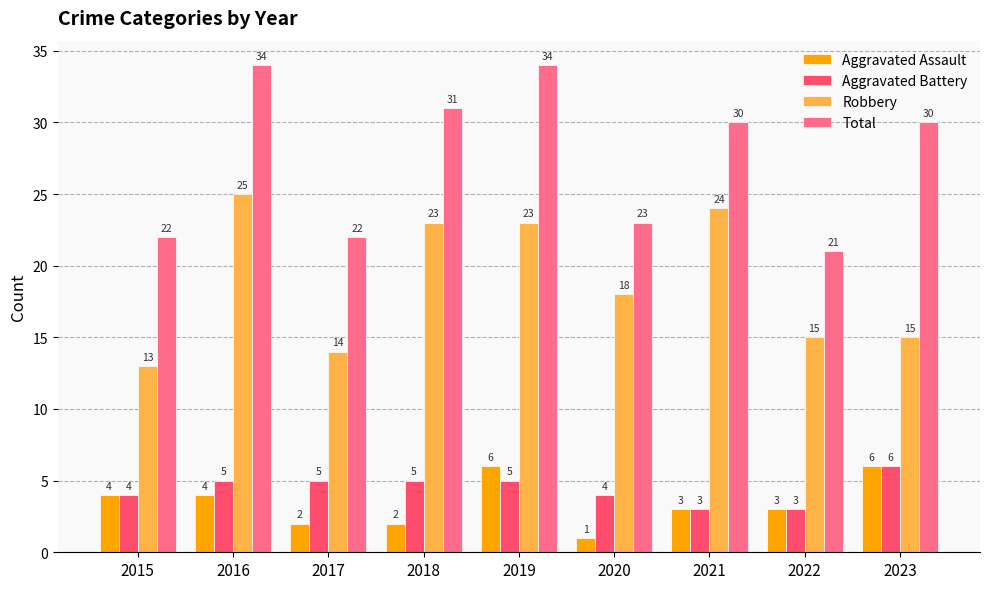

How many bars are there in each group?

4